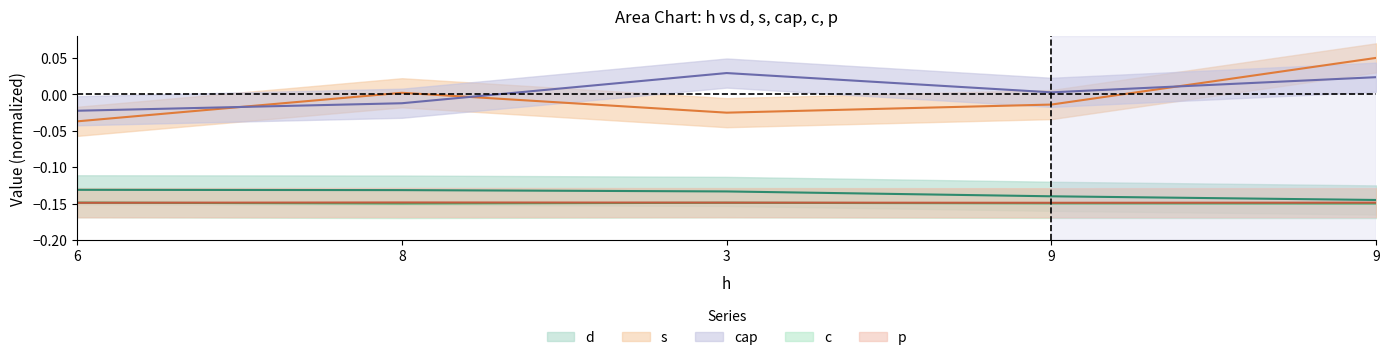

Read the d value at 9.

-0.1